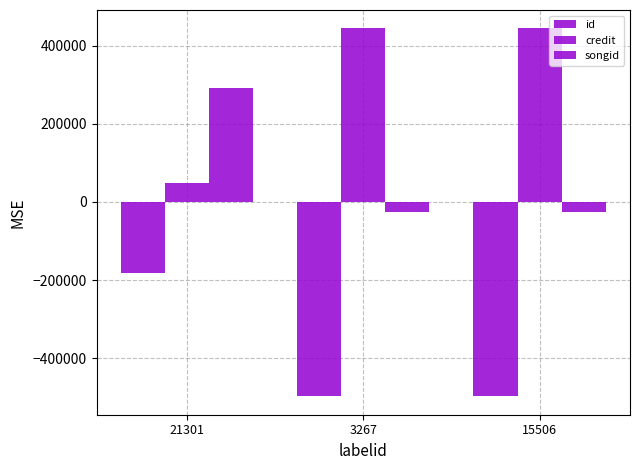

Count the number of data series in this chart.

3